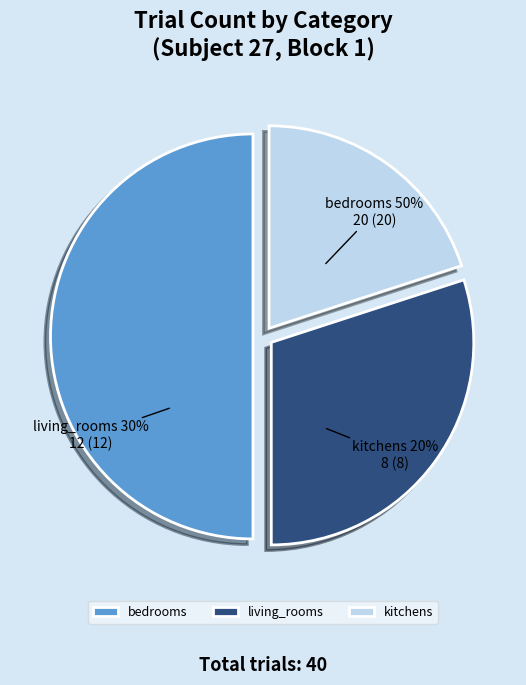

To the nearest percent, what portion does living_rooms represent?

30%